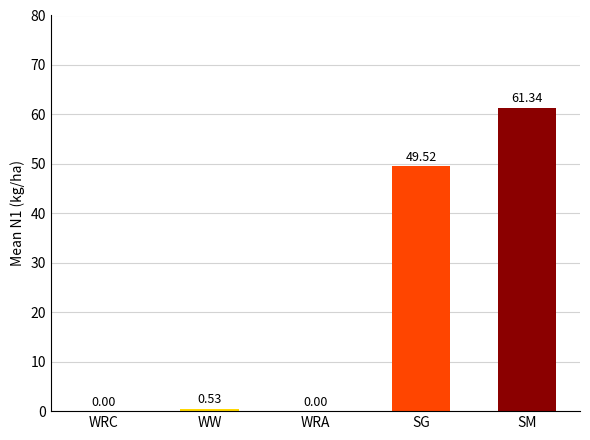

Where is the data nearest to the value 30?

SG